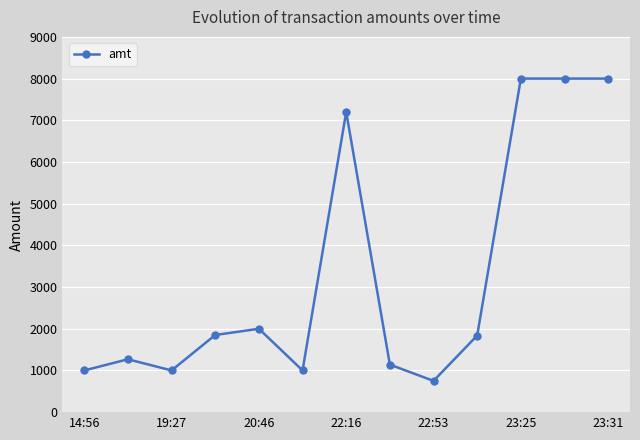

What is the greatest value displayed?

8000